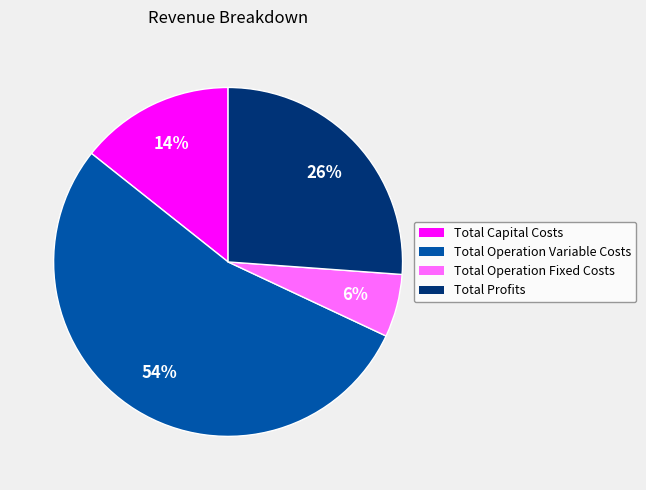

To the nearest percent, what percentage of the pie is Total Capital Costs?

14%